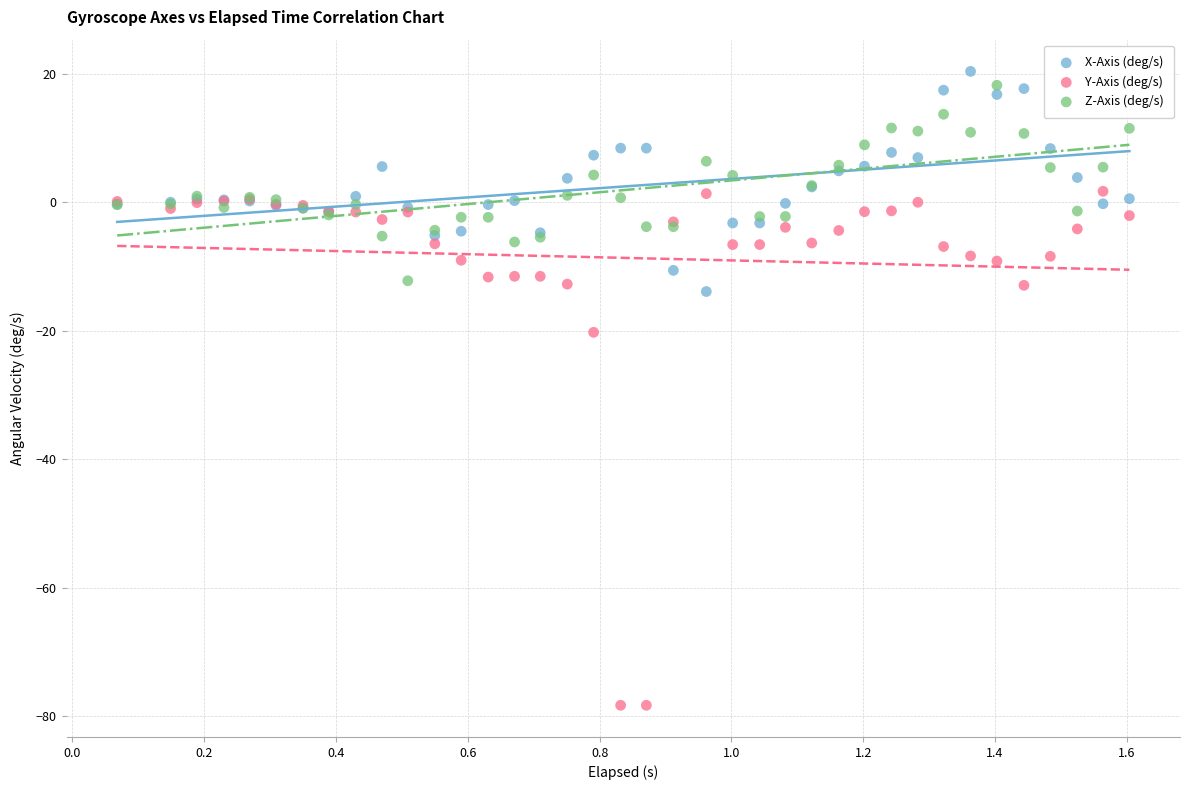

Across all series, what Y value is closest to -28?

-20.2